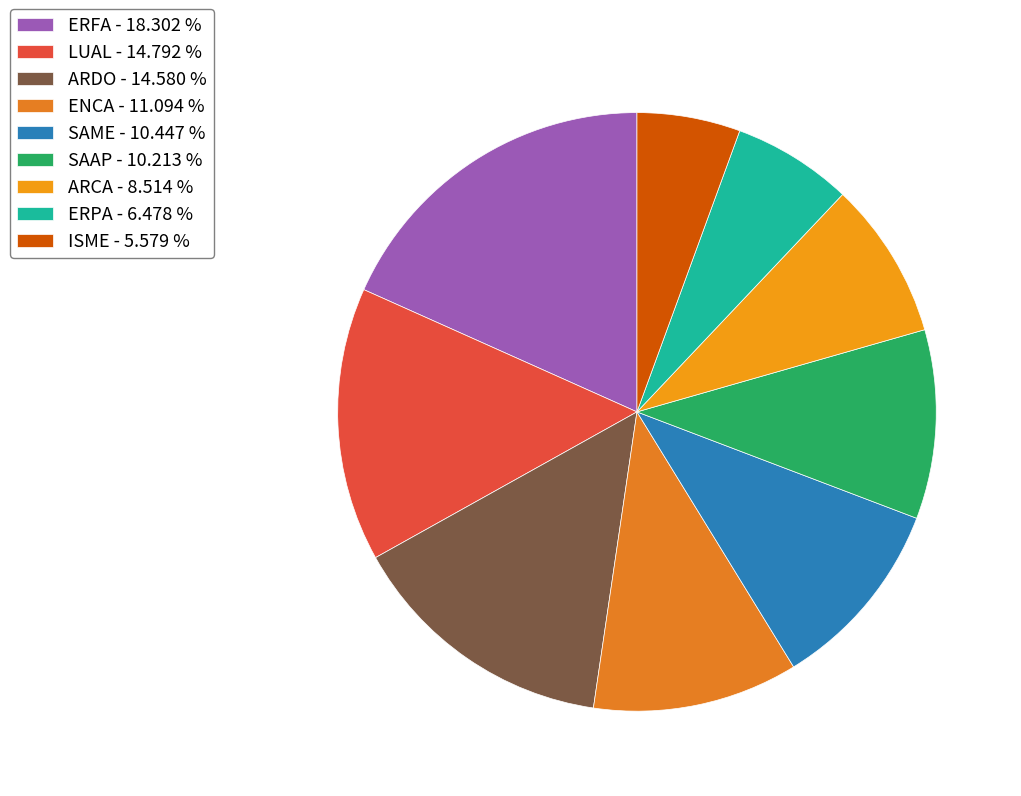

Does any single category account for the majority?

No